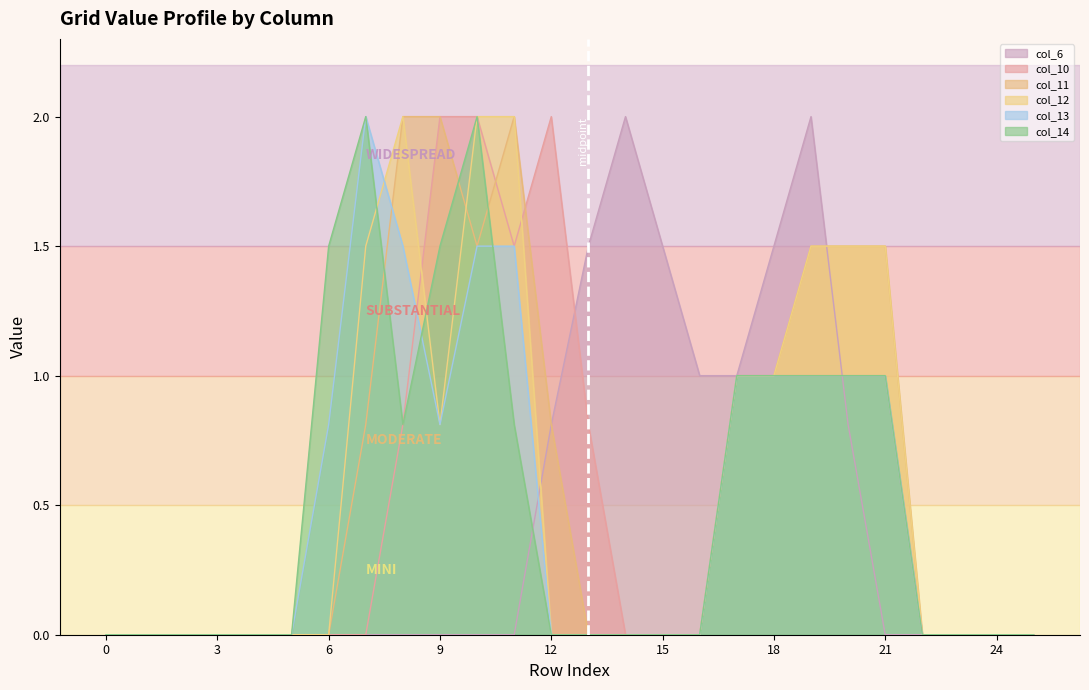

How many times do col_10 and col_12 cross each other?

2